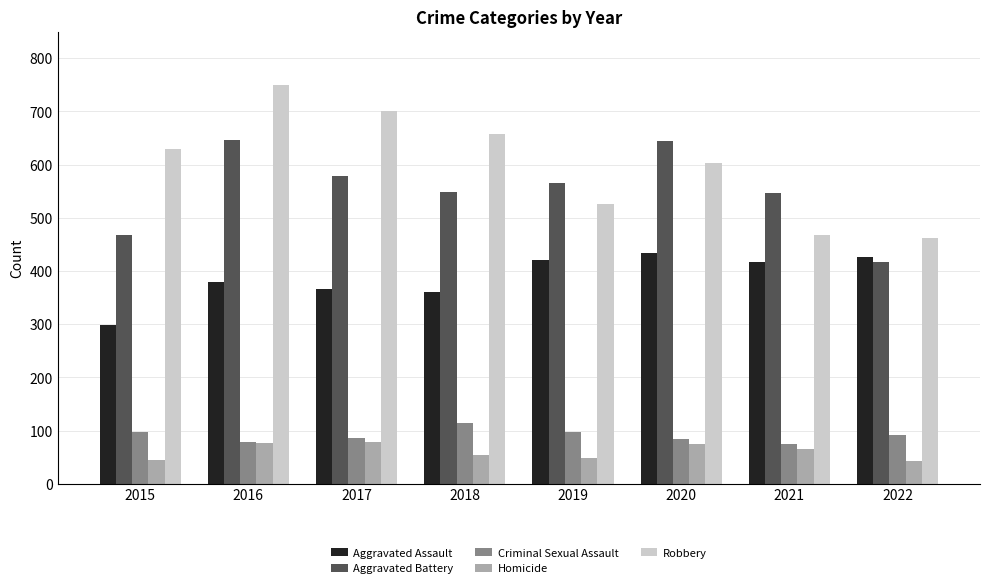

How many distinct data groups are displayed?

5